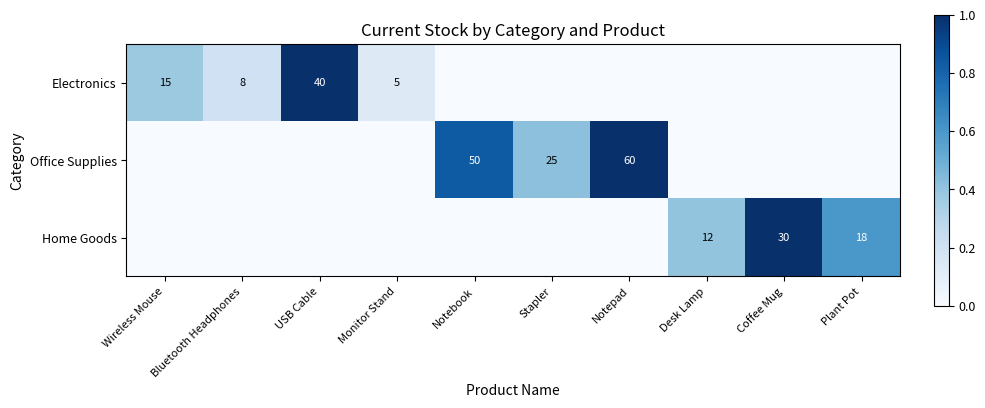

What is the difference between the highest and lowest values at Notepad?

1.0